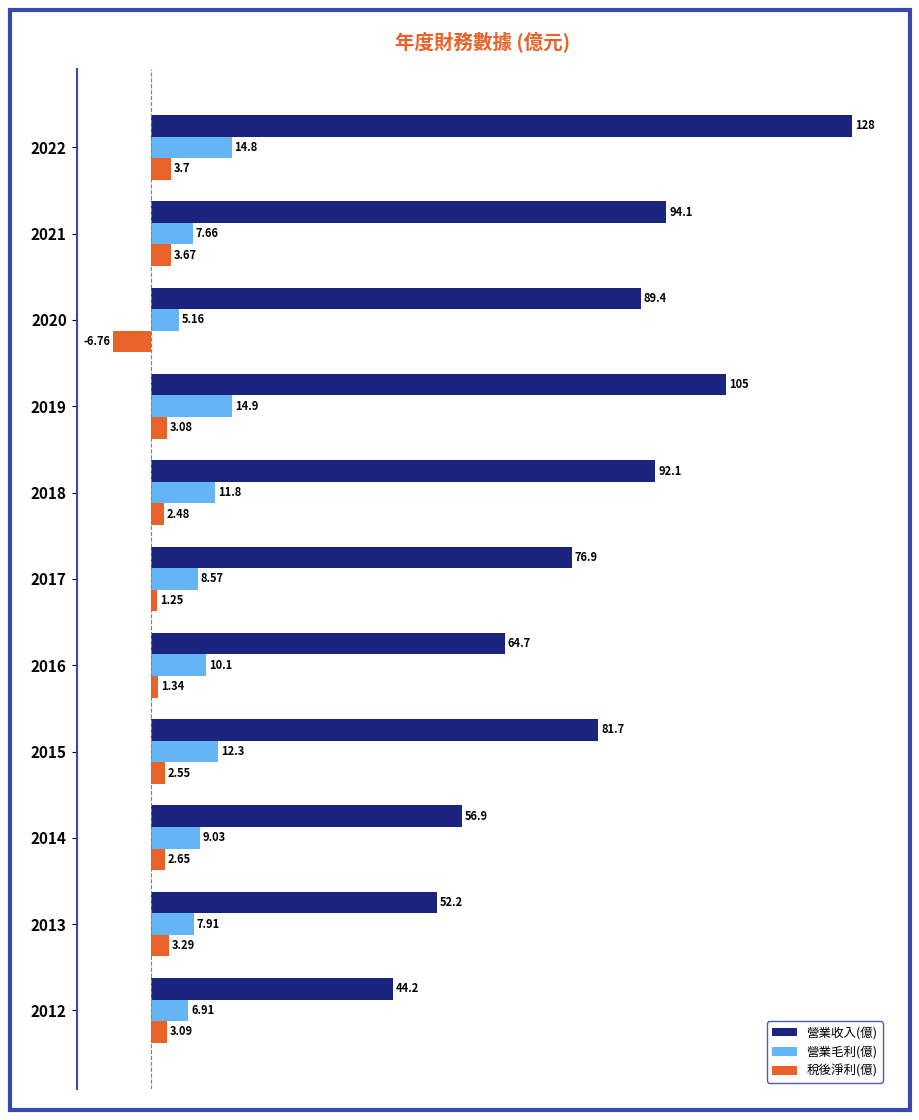

What are all the series names shown in the legend?

營業收入(億), 營業毛利(億), 稅後淨利(億)